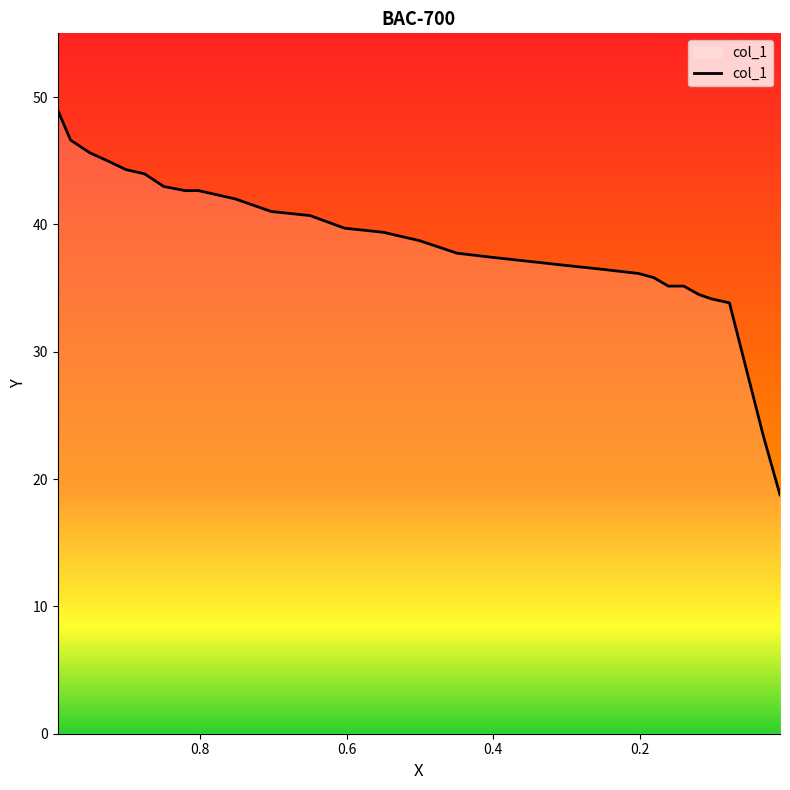

What position from the right is 0.82?

22